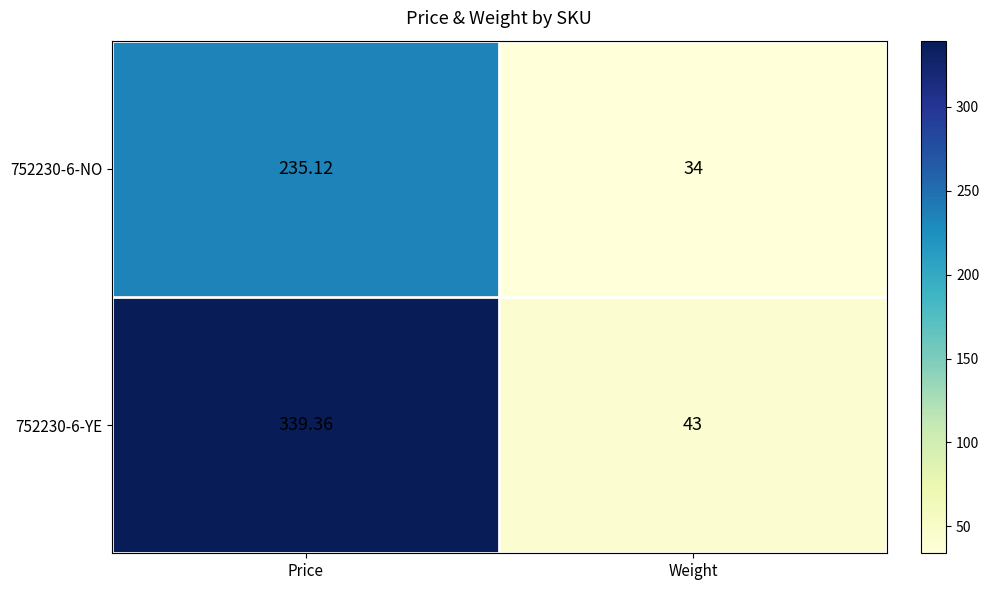

What is the total value across all series at Price?

574.5